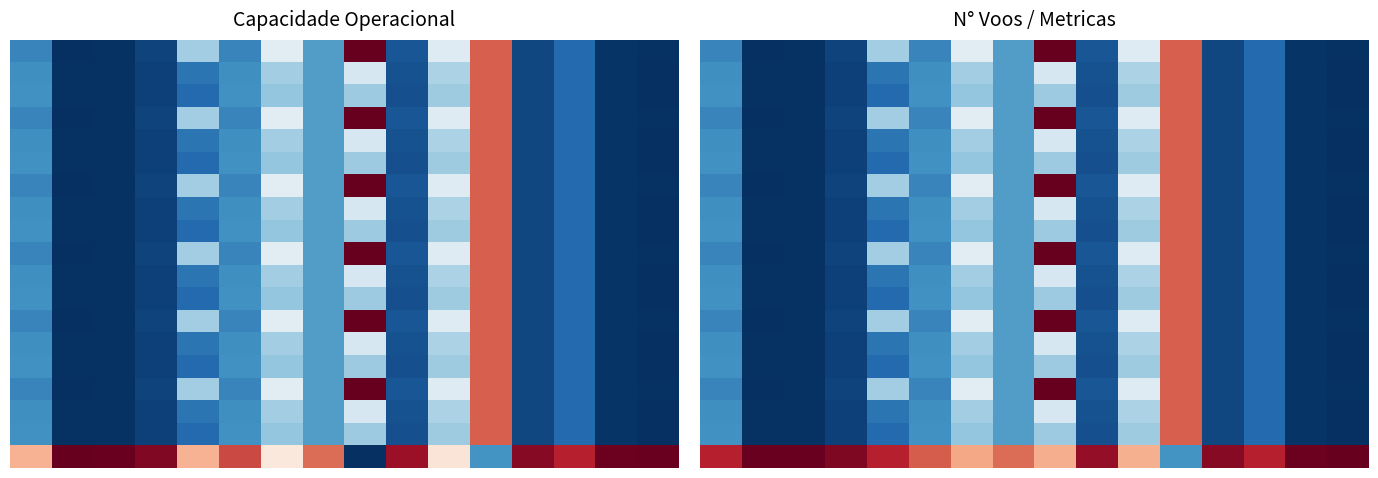

At how many categories does at least one series exceed 0?

16